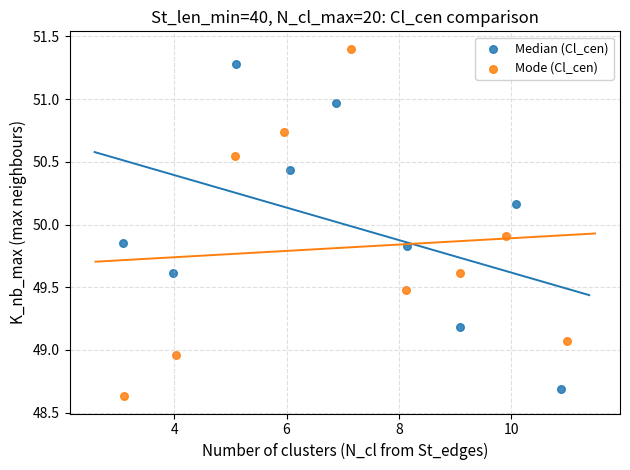

Which series reaches the maximum Y coordinate?

Mode (Cl_cen)